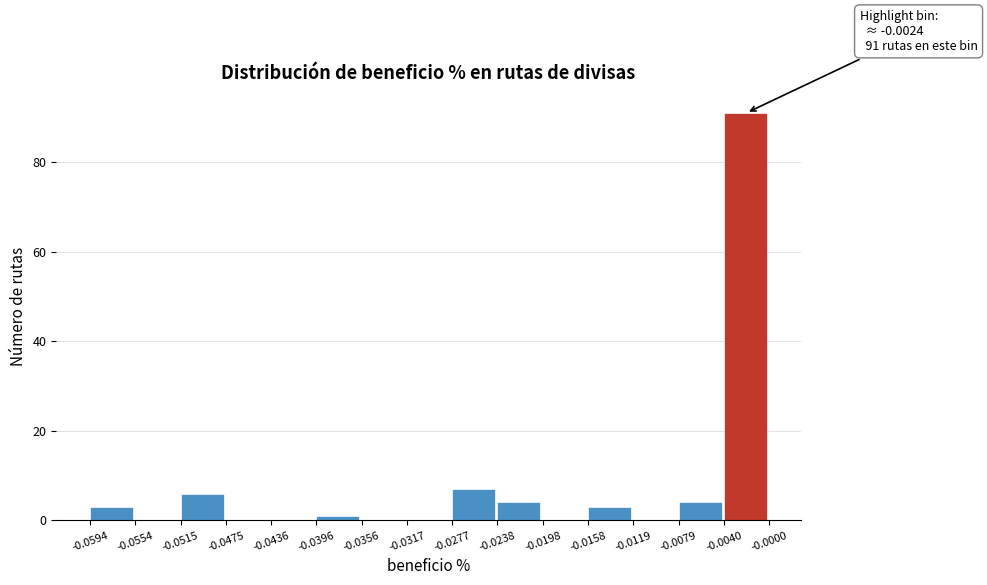

Over which range of the x-axis is the bar tallest?

-0.0040 to -0.0000